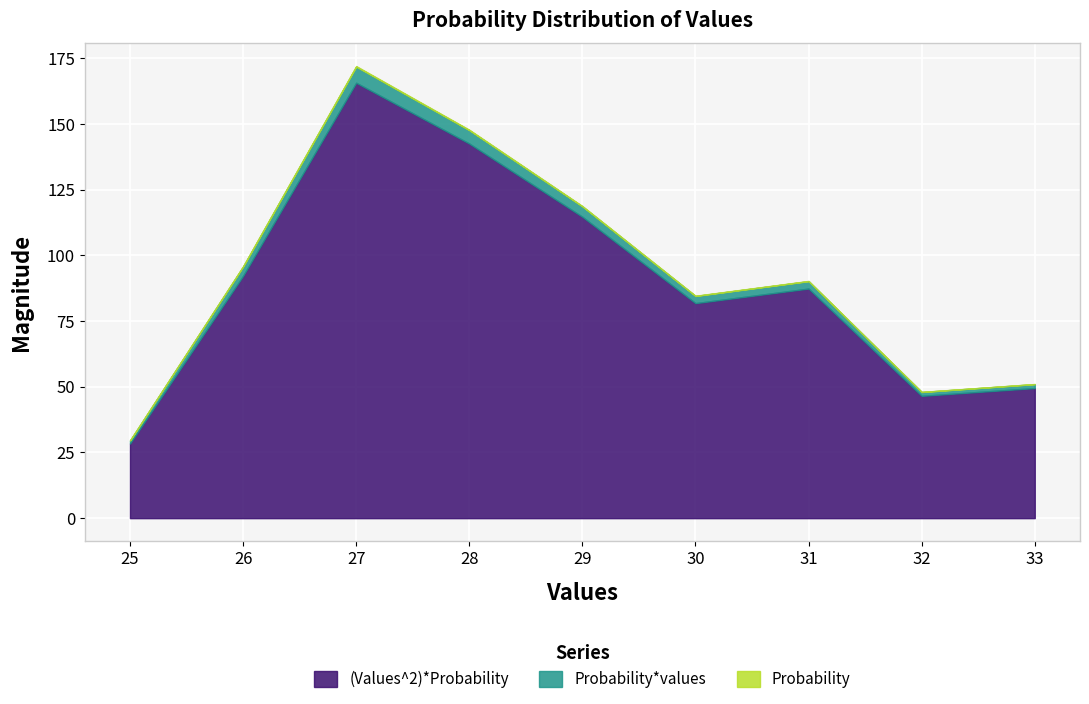

What is the maximum value for (Values^2)*Probability?

165.7